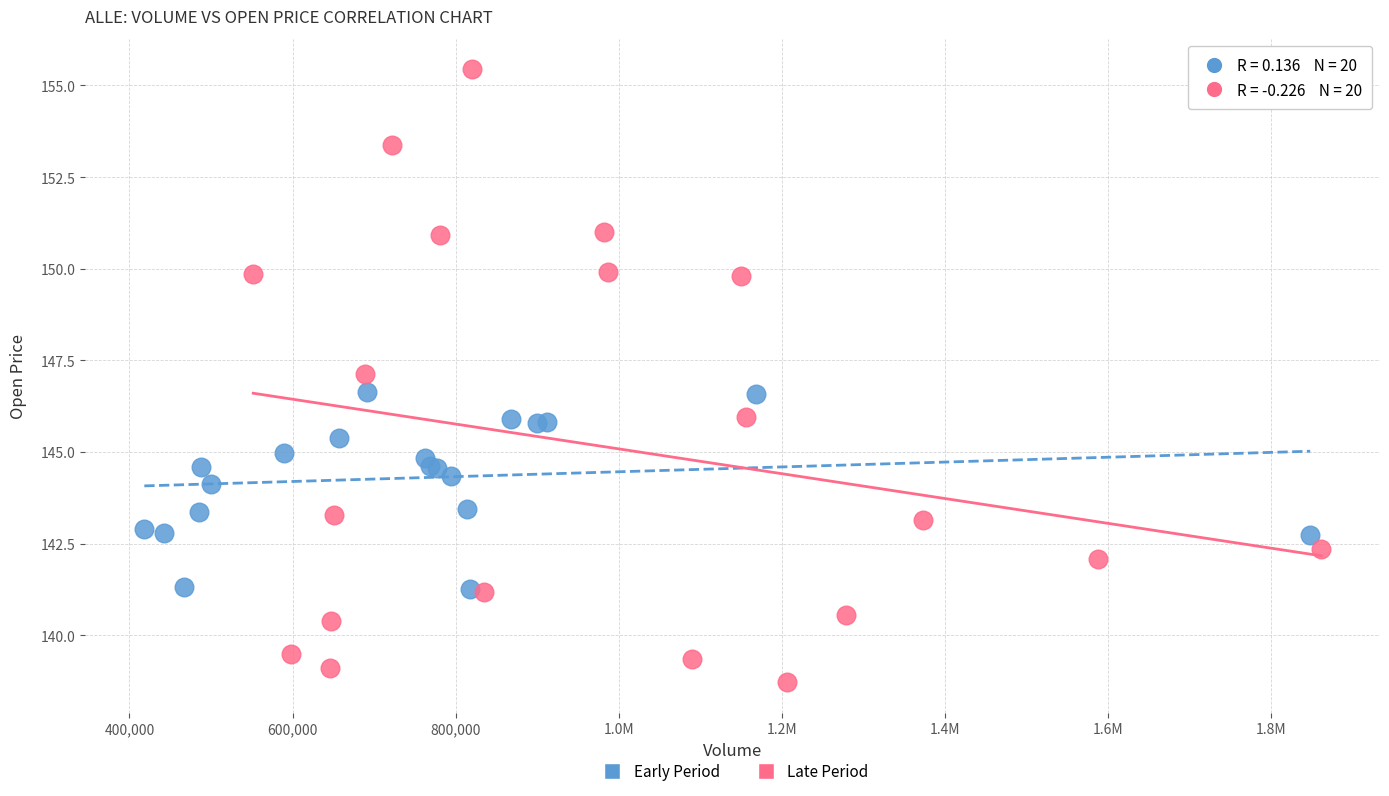

Which series has the widest spread of Y values?

Late Period